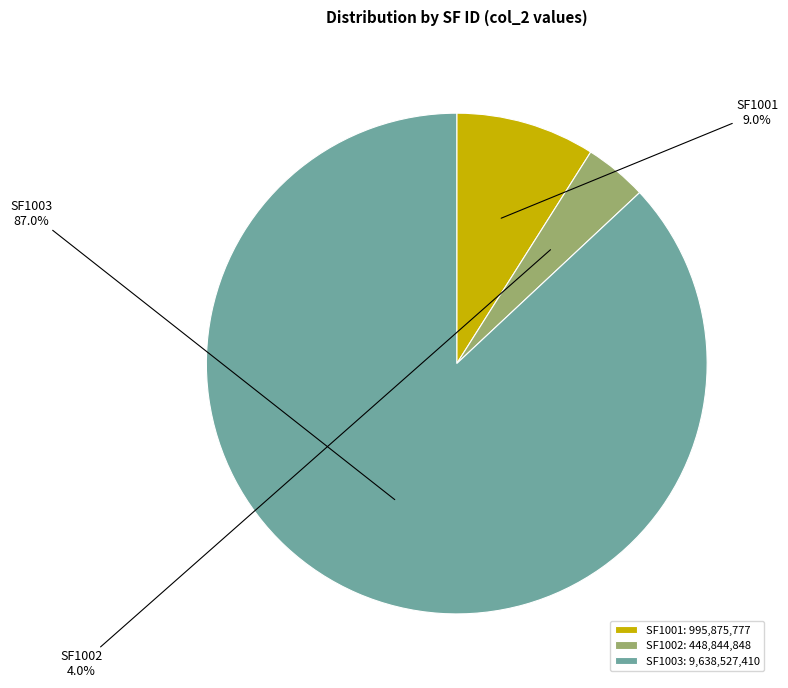

The SF1003 slice represents 98% of the pie. True or false?

False